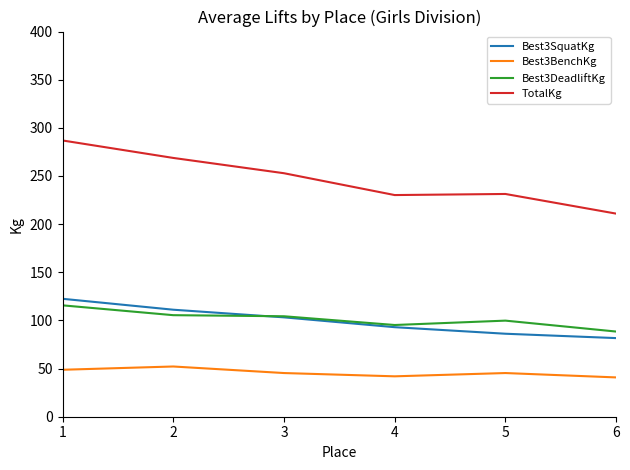

Where is the first local maximum for Best3BenchKg?

2